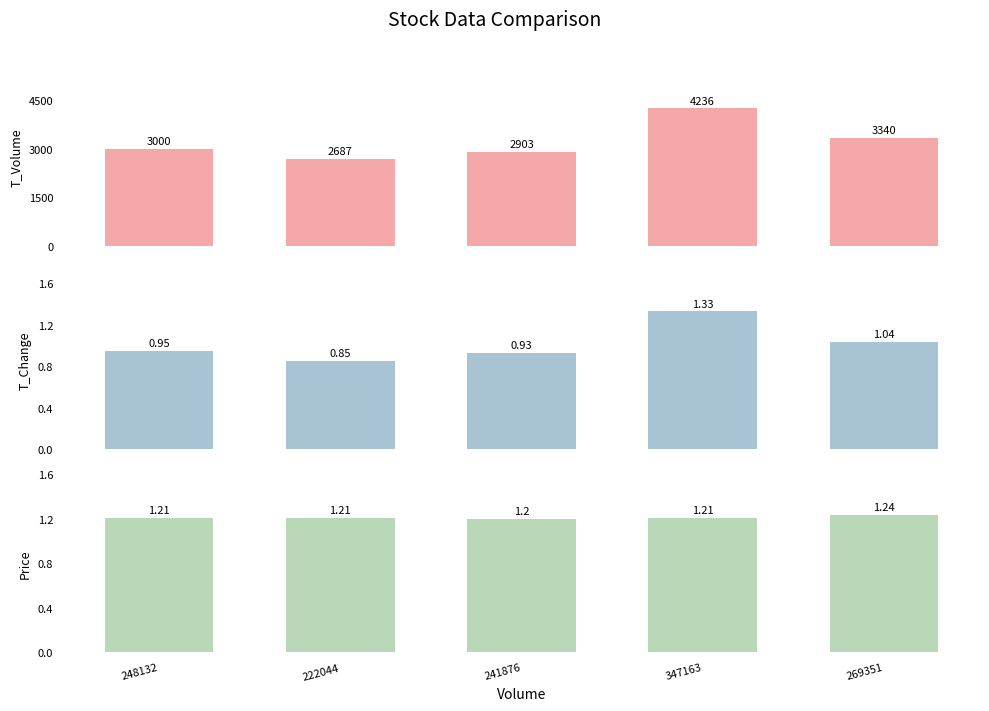

Reading right to left, extract all data points from this chart.

t_volume: 269351=3340.0	347163=4236.0	241876=2903.0	222044=2687.0	248132=3000.0
t_change: 269351=1.0	347163=1.3	241876=0.9	222044=0.8	248132=0.9
price: 269351=1.2	347163=1.2	241876=1.2	222044=1.2	248132=1.2